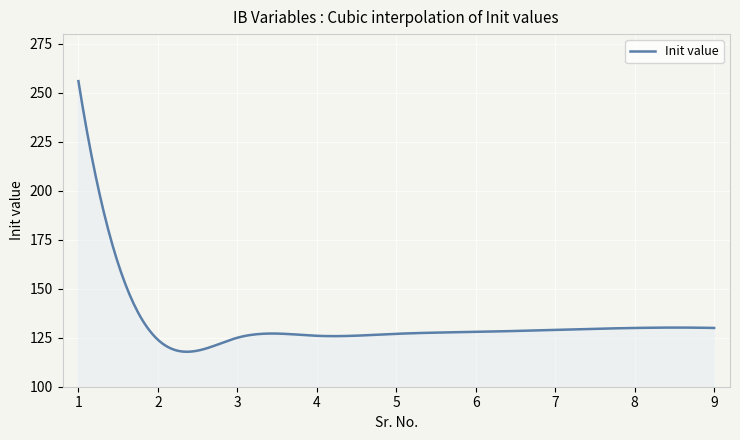

What is the difference between the maximum and minimum values?

138.2